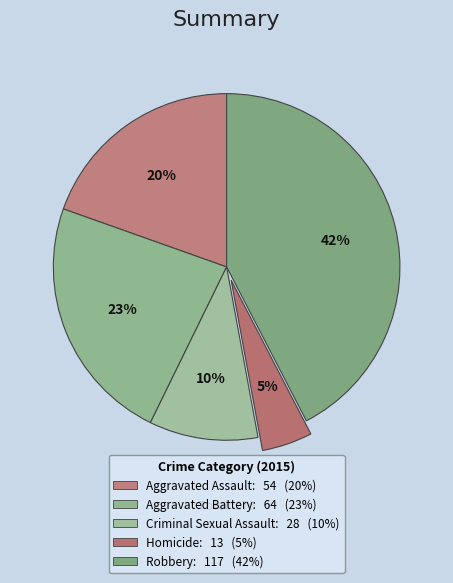

How many slices are in this pie chart?

5